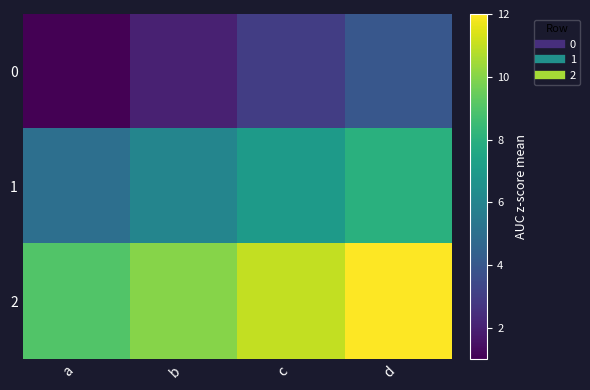

Reading left to right, extract all data points from this chart.

0: a=1	b=2	c=3	d=4
1: a=5	b=6	c=7	d=8
2: a=9	b=10	c=11	d=12